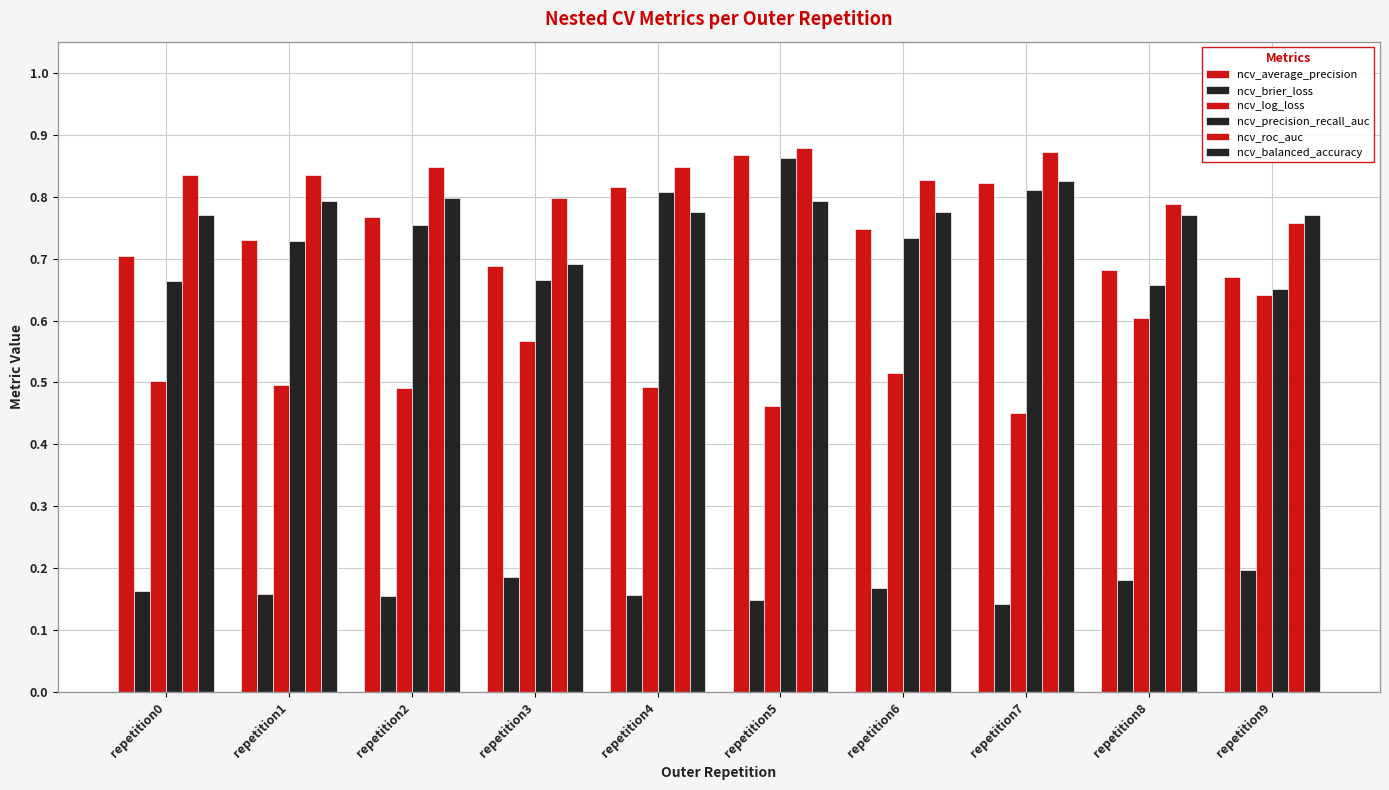

Is the value of ncv_brier_loss at repetition2 greater than the value of ncv_roc_auc at repetition6?

No